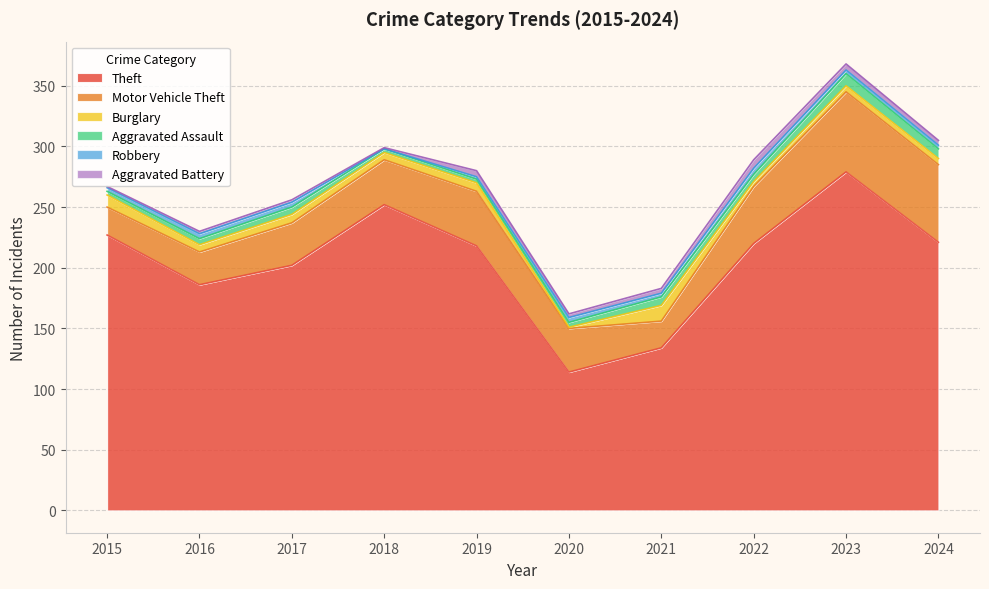

Reading left to right, what are all the values shown in this chart?

Theft: 2015=227	2016=186	2017=202	2018=252	2019=218	2020=114	2021=134	2022=220	2023=279	2024=221
Motor Vehicle Theft: 2015=23	2016=27	2017=35	2018=37	2019=45	2020=36	2021=22	2022=47	2023=66	2024=64
Burglary: 2015=10	2016=6	2017=7	2018=6	2019=7	2020=1	2021=13	2022=4	2023=5	2024=5
Aggravated Assault: 2015=3	2016=5	2017=6	2018=3	2019=3	2020=4	2021=7	2022=6	2023=10	2024=8
Robbery: 2015=3	2016=4	2017=4	2018=0	2019=2	2020=4	2021=3	2022=5	2023=3	2024=3
Aggravated Battery: 2015=1	2016=2	2017=2	2018=1	2019=5	2020=3	2021=4	2022=7	2023=5	2024=4